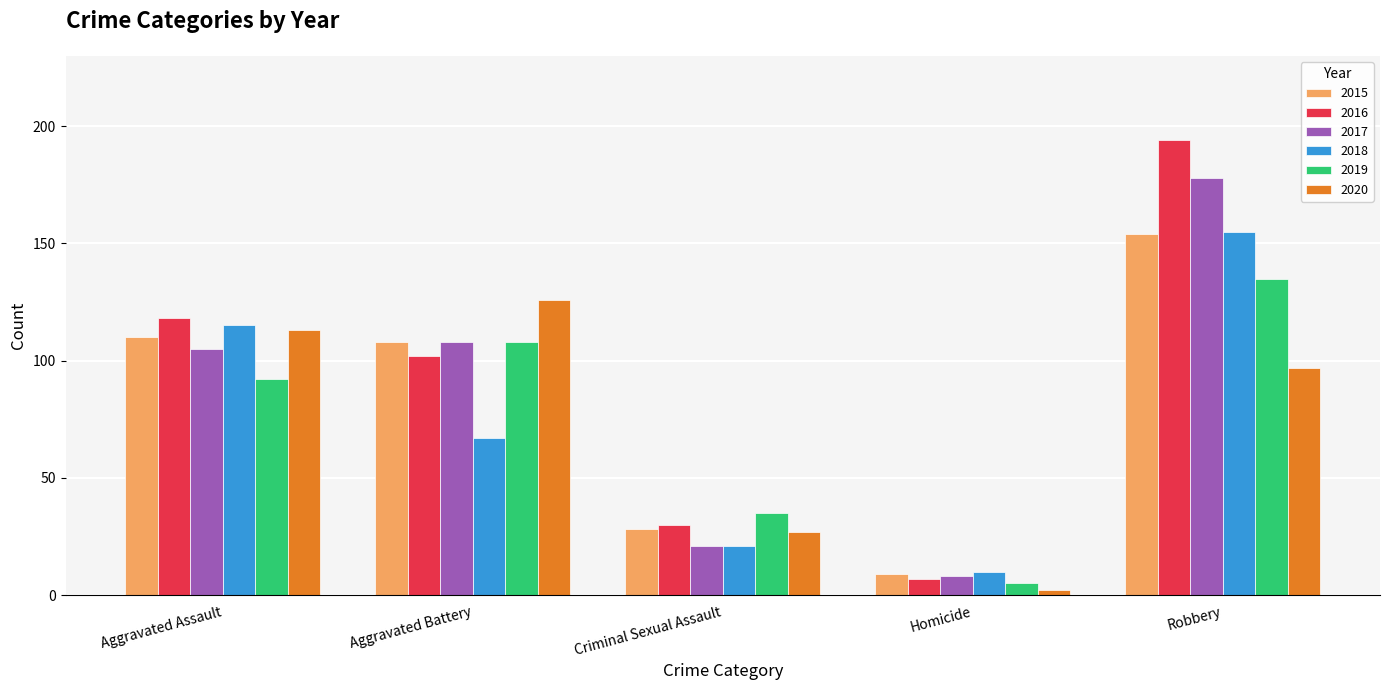

What is the spread (max minus min) of values at Aggravated Assault?

26